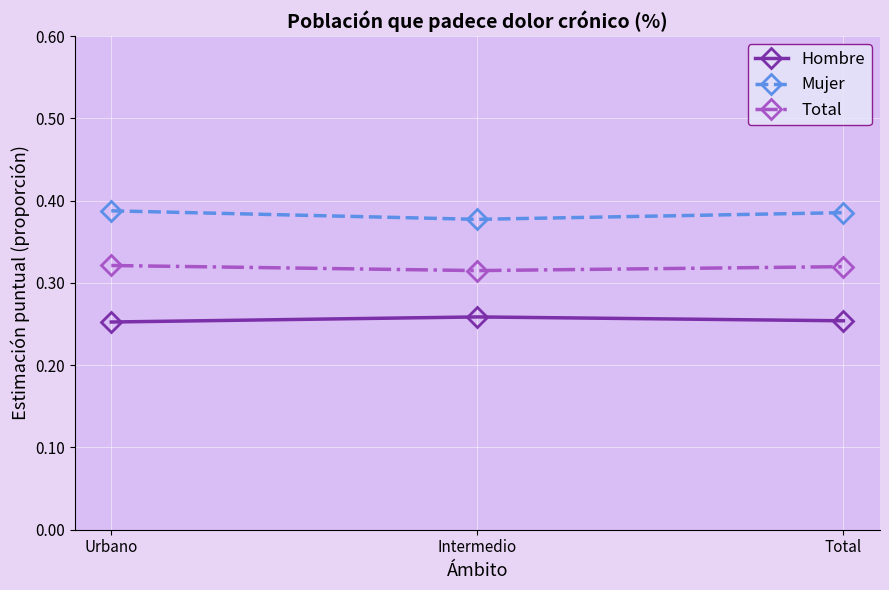

What is the spread (max minus min) of values at Total?

0.1